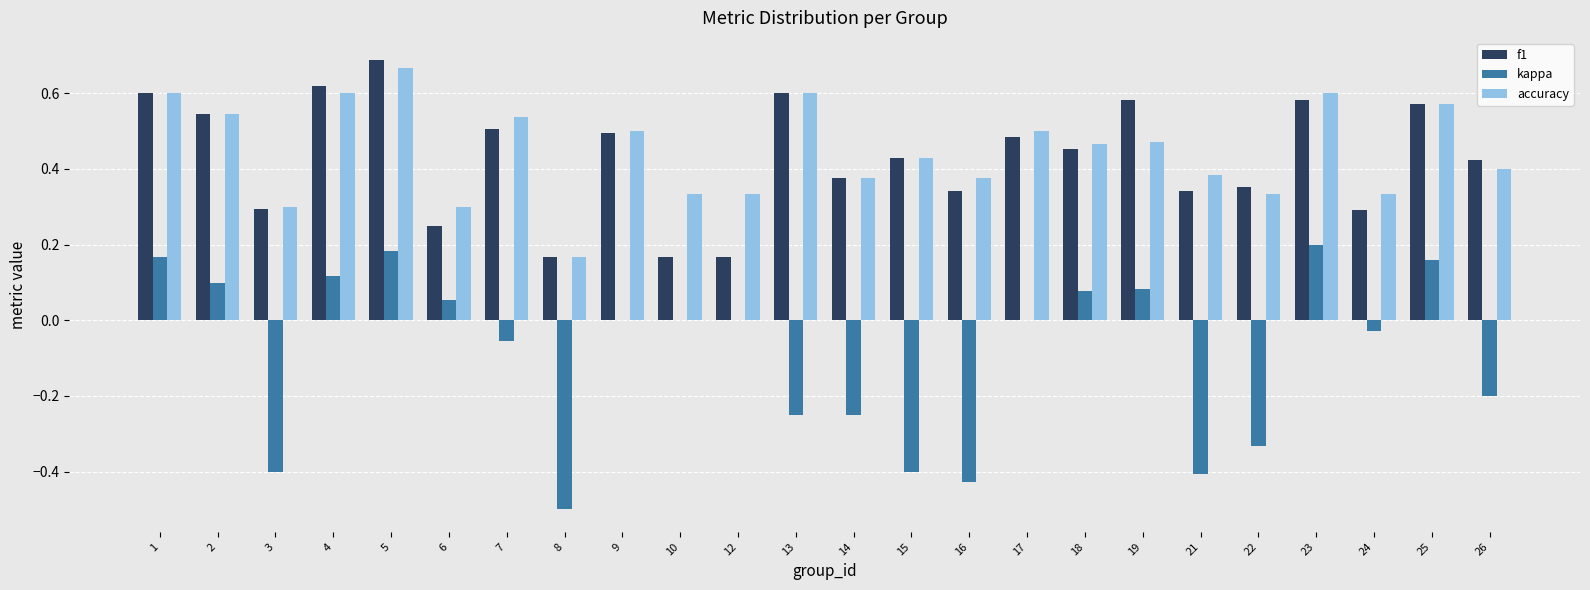

The value of f1 at 2 is 0.5. True or false?

True